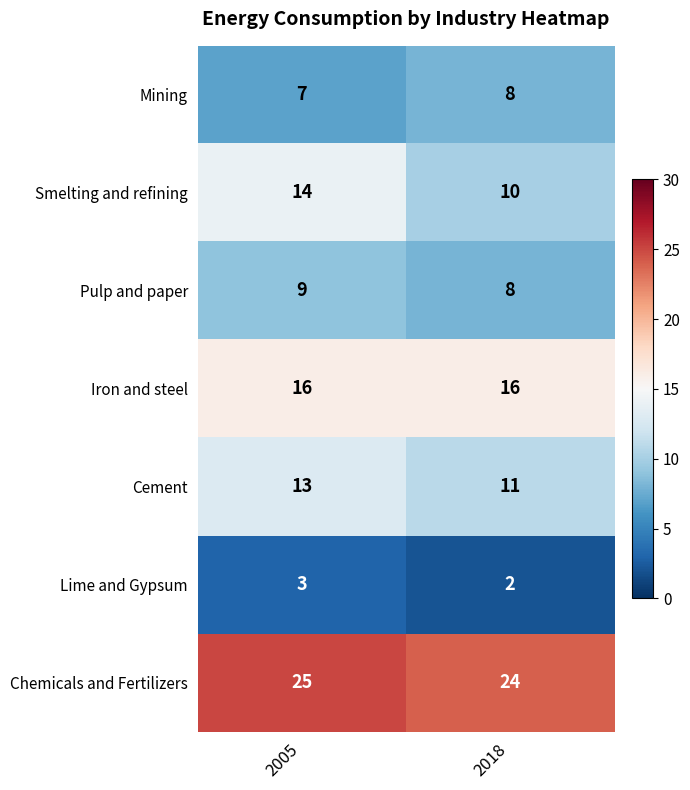

Reading left to right, transcribe all the data shown in this chart.

Mining: 7	8
Smelting and refining: 14	10
Pulp and paper: 9	8
Iron and steel: 16	16
Cement: 13	11
Lime and Gypsum: 3	2
Chemicals and Fertilizers: 25	24